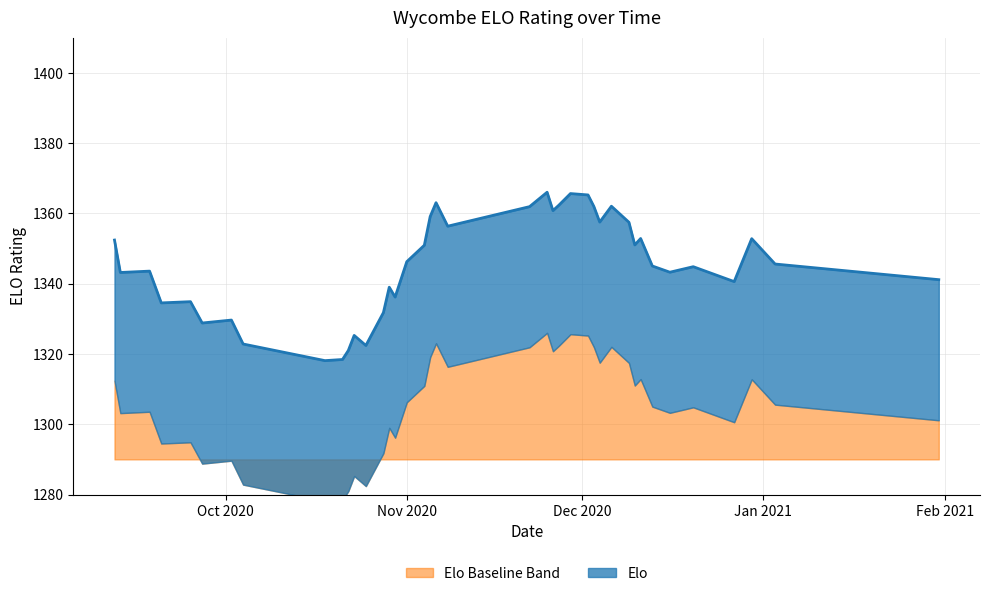

List the labels in order of value, smallest first.

2020-10-18, 2020-10-21, 2020-10-22, 2020-10-25, 2020-10-04, 2020-10-23, 2020-09-27, 2020-10-02, 2020-10-28, 2020-09-20, 2020-09-25, 2020-10-30, 2020-10-29, 2020-12-27, 2021-01-31, 2020-09-13, 2020-12-16, 2020-09-18, 2020-12-20, 2020-12-13, 2021-01-03, 2020-11-01, 2020-11-04, 2020-12-10, 2020-09-12, 2020-12-30, 2020-12-11, 2020-11-08, 2020-12-09, 2020-12-04, 2020-11-05, 2020-11-26, 2020-11-22, 2020-12-03, 2020-12-06, 2020-11-27, 2020-11-06, 2020-12-02, 2020-11-29, 2020-11-25